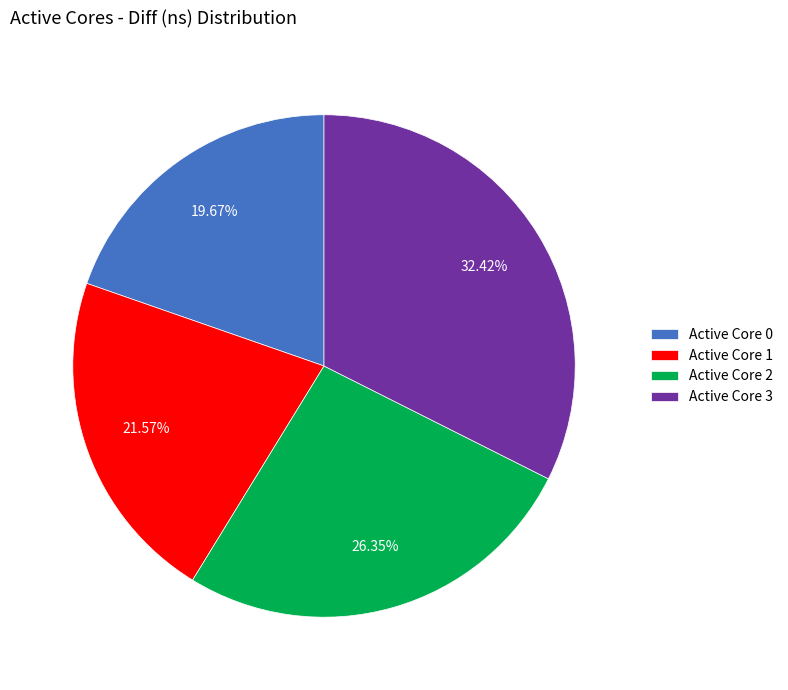

How many segments does this pie chart have?

4